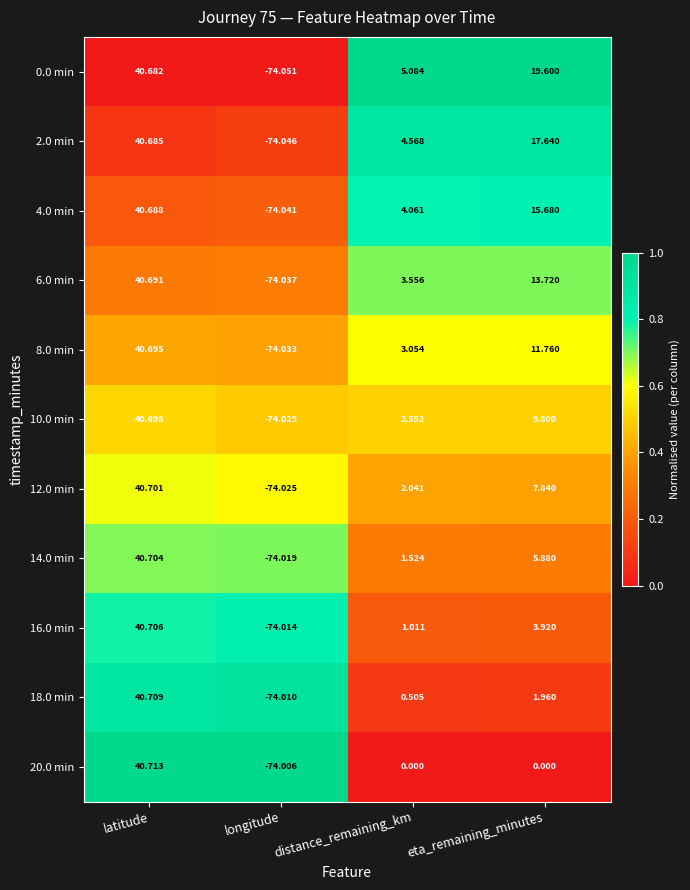

At which category is the sum across all series the highest?

latitude